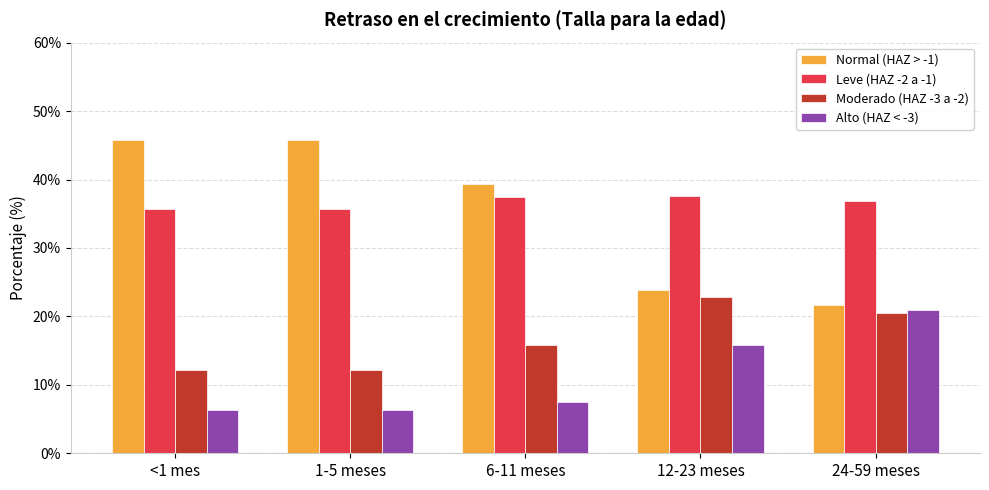

How many series are shown in this chart?

4